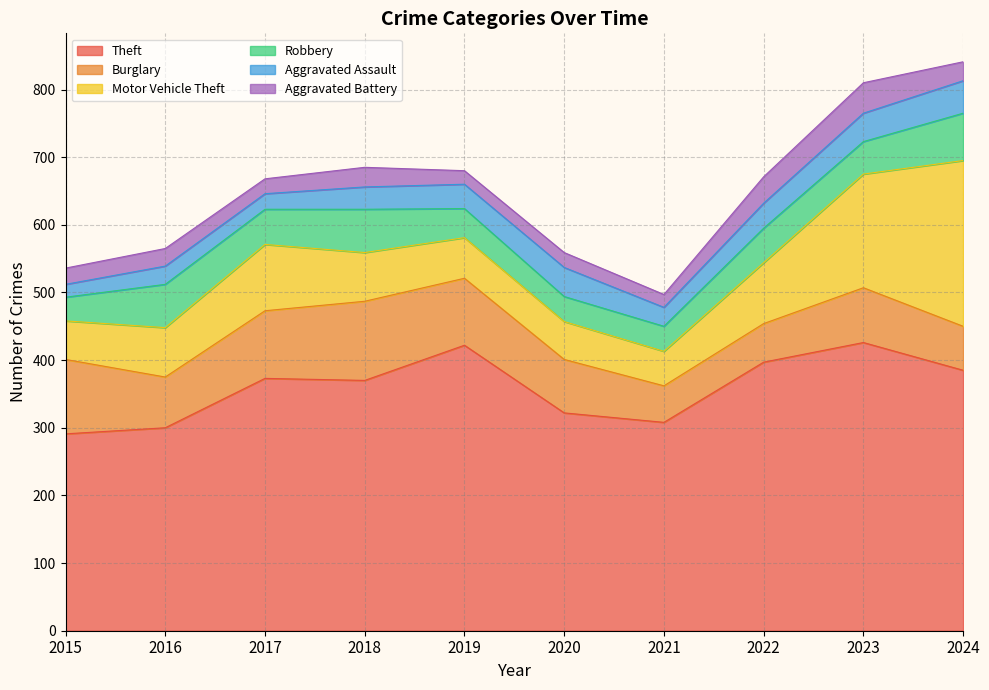

Which series has the widest spread of values?

Motor Vehicle Theft